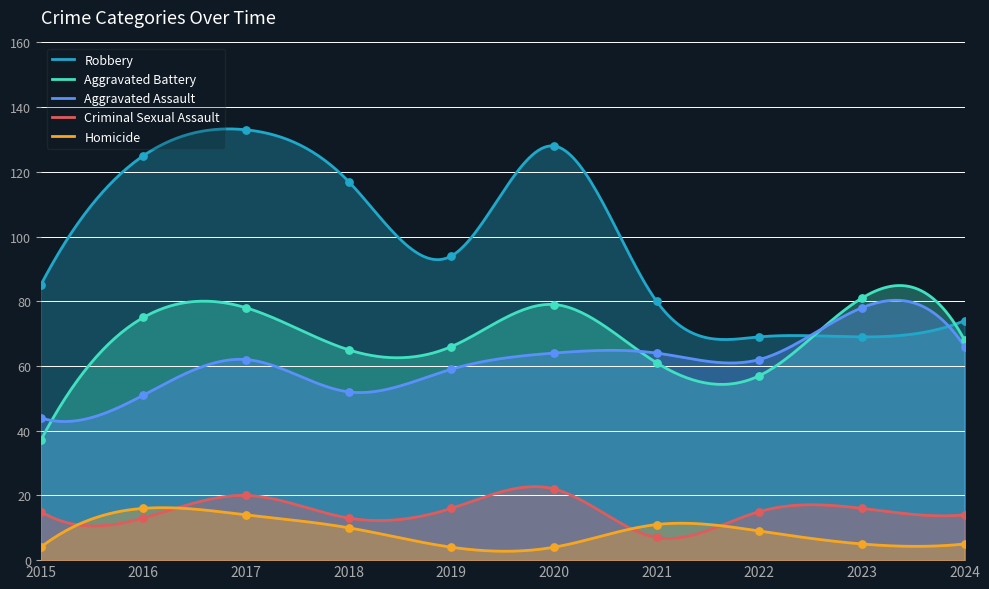

Which series contains the lowest Y value?

Homicide